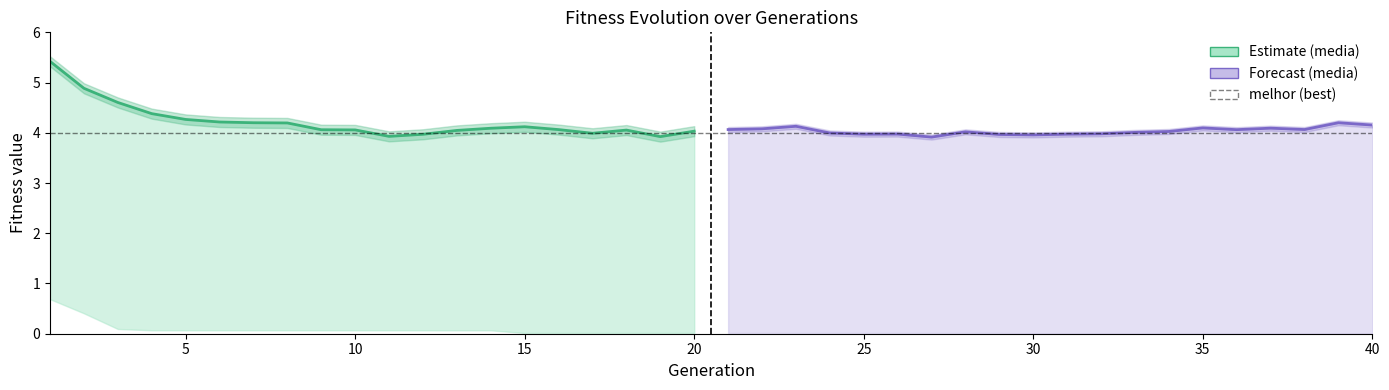

True or false: media and media (forecast) cross at least once.

True